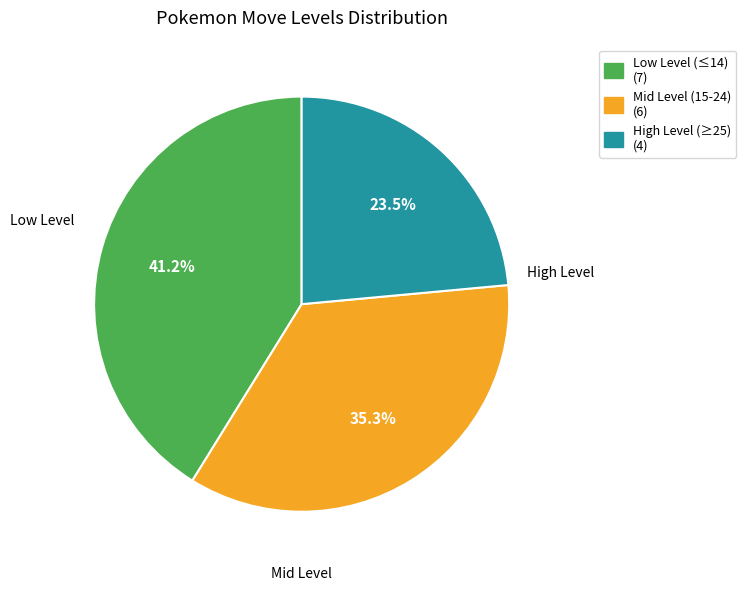

Does any single category account for the majority?

No